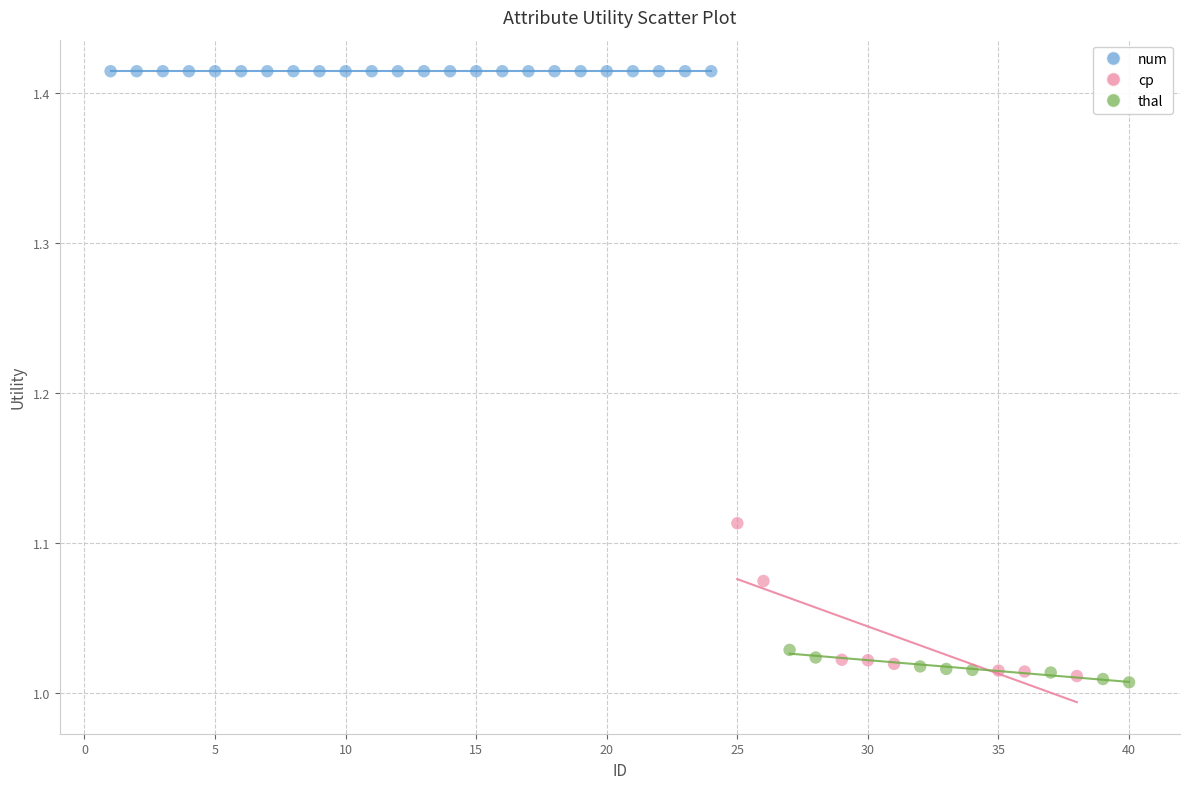

Which series reaches the maximum Y coordinate?

num